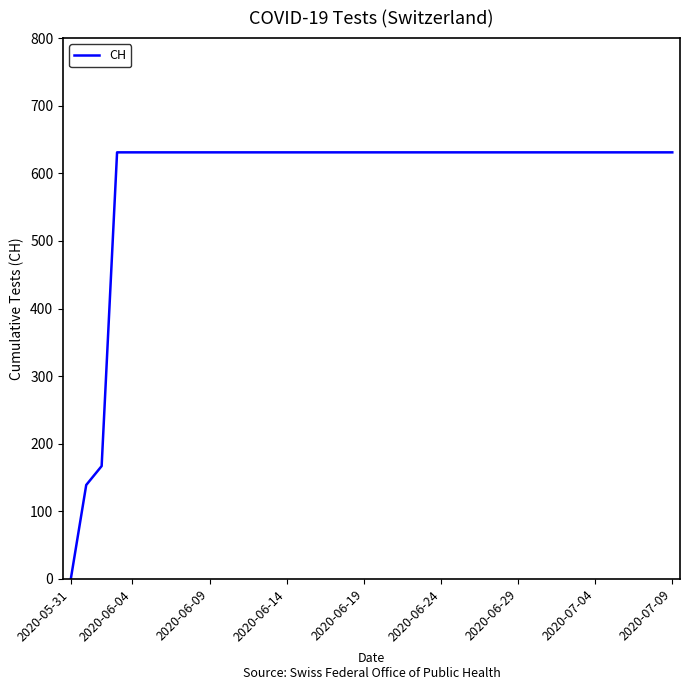

What is the greatest value displayed?

631